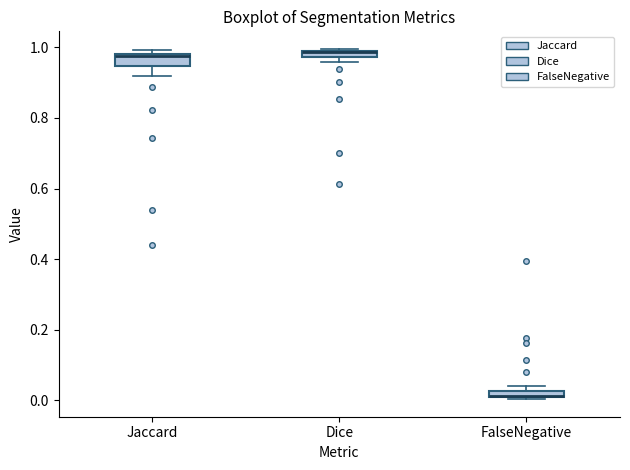

Where is the lower edge of the box for Dice on the y-axis? The values are not printed on the chart, so give them approximately, as read against the axis.

0.98